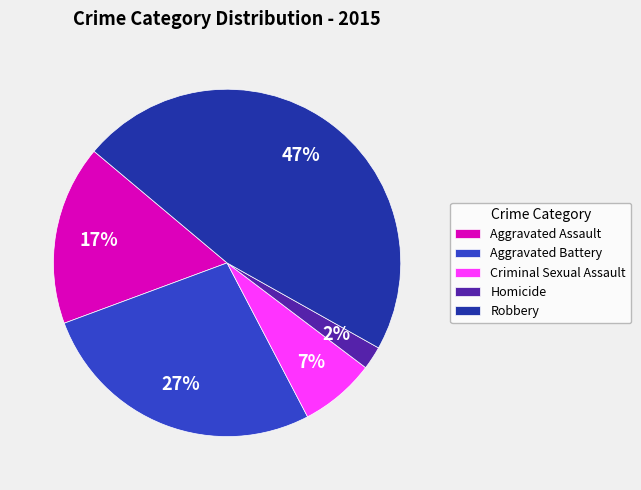

Which has a higher value, Criminal Sexual Assault or Homicide?

Criminal Sexual Assault